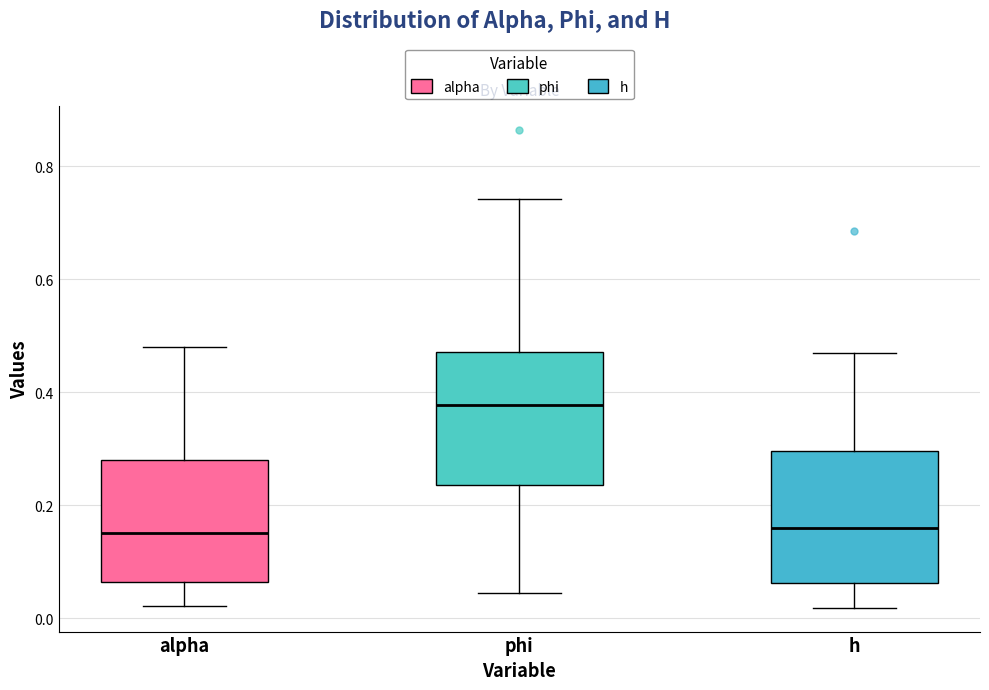

Reading left to right, read every box against the y-axis: the position of its median line, the range the box covers, and the ends of its whiskers. The values are not printed on the chart, so give them approximately, as read against the axis.

alpha: median 0.16, box 0.06 to 0.28, whiskers 0.02 to 0.48
phi: median 0.38, box 0.24 to 0.48, whiskers 0.04 to 0.74
h: median 0.16, box 0.06 to 0.30, whiskers 0.02 to 0.48